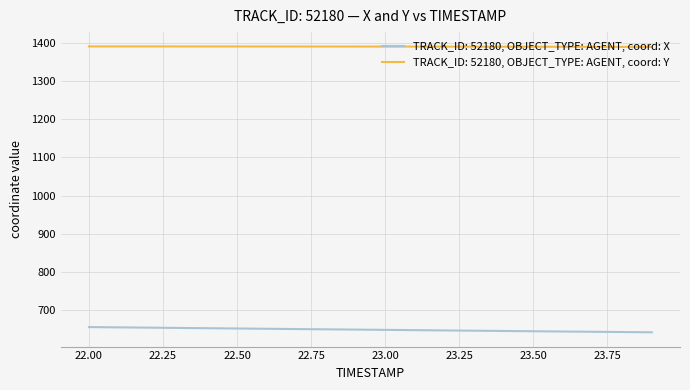

What is the maximum value shown in the chart?

1390.7